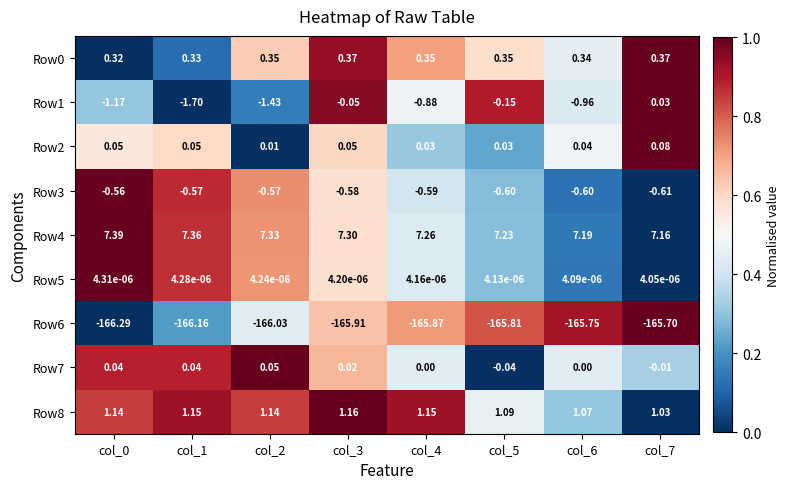

How many data points in Row1 are less than 0?

7